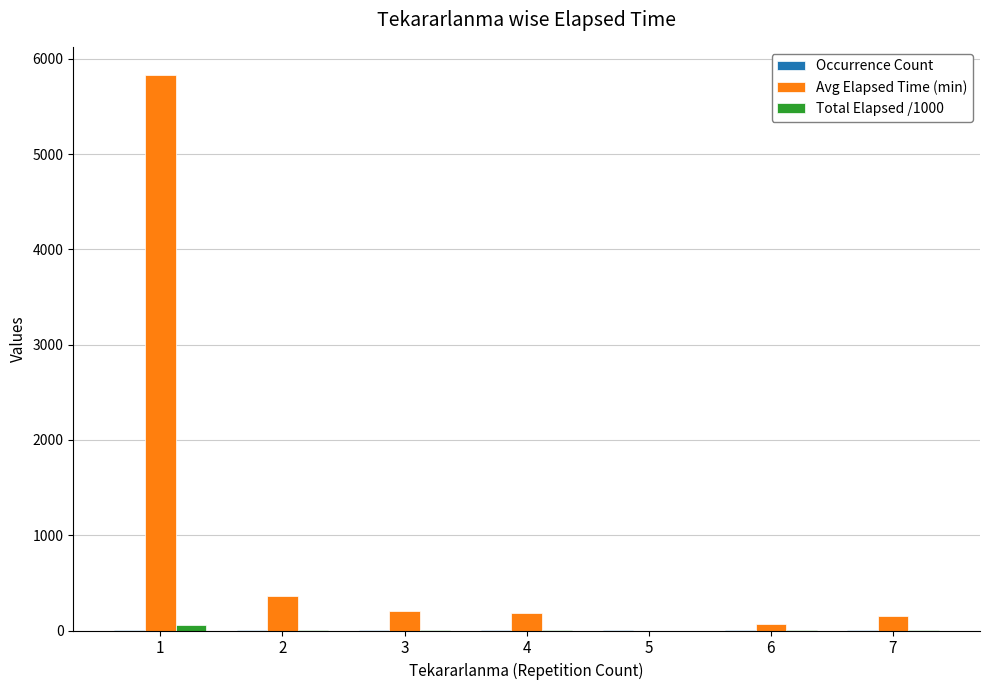

What is the sum of all Avg Elapsed Time (min) values?

6808.5